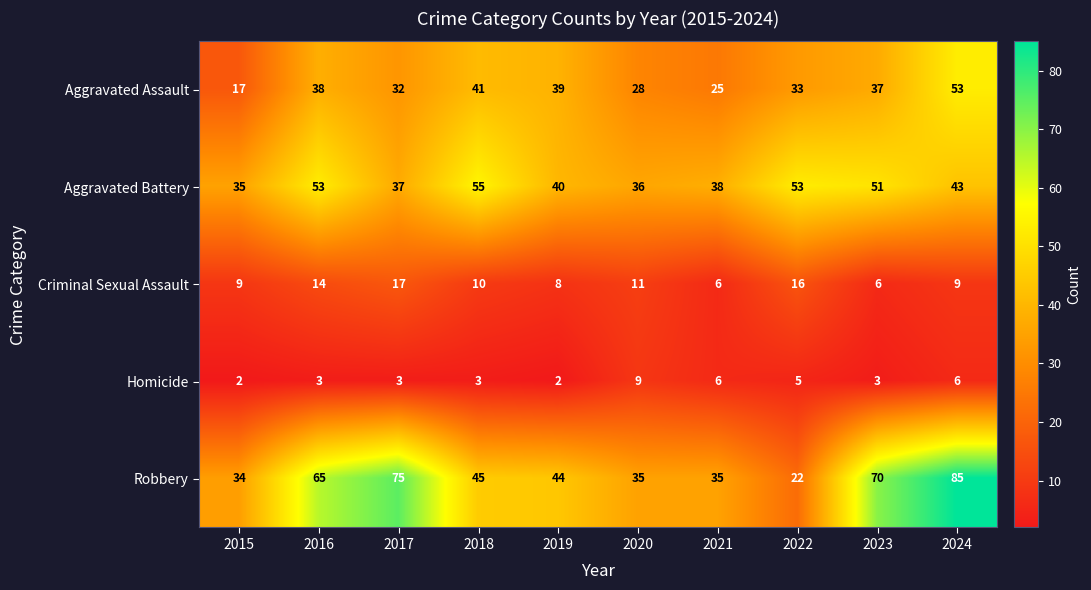

What is the sum of all Aggravated Assault values?

343